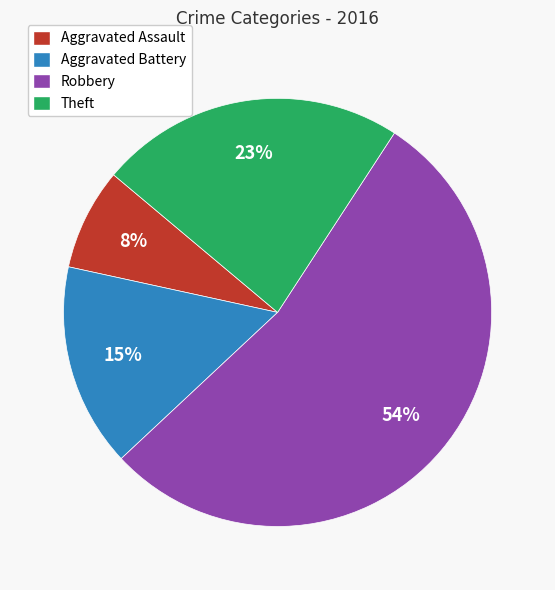

The Theft slice represents 23% of the pie. True or false?

True